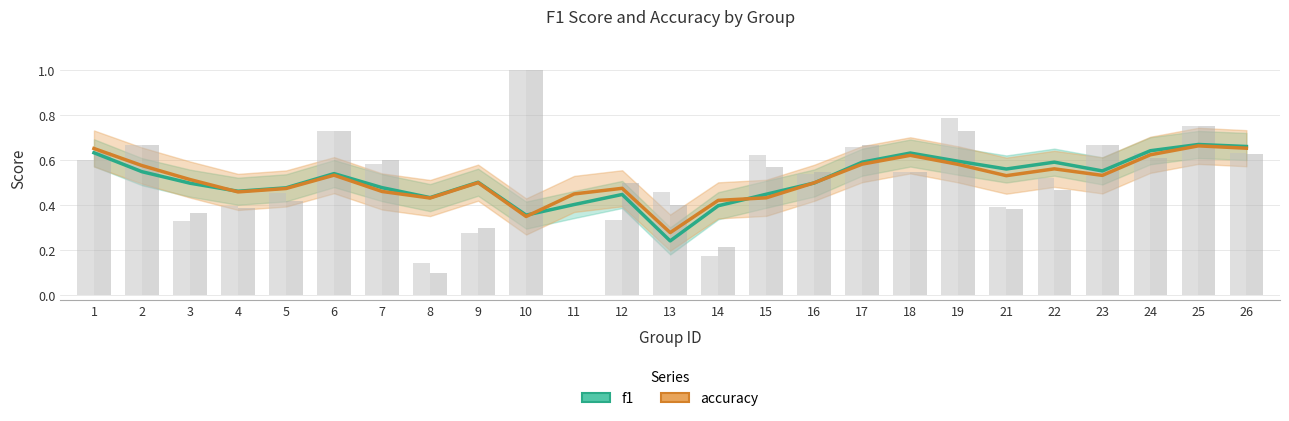

Between 11 and 25, which series saw the biggest shift?

f1